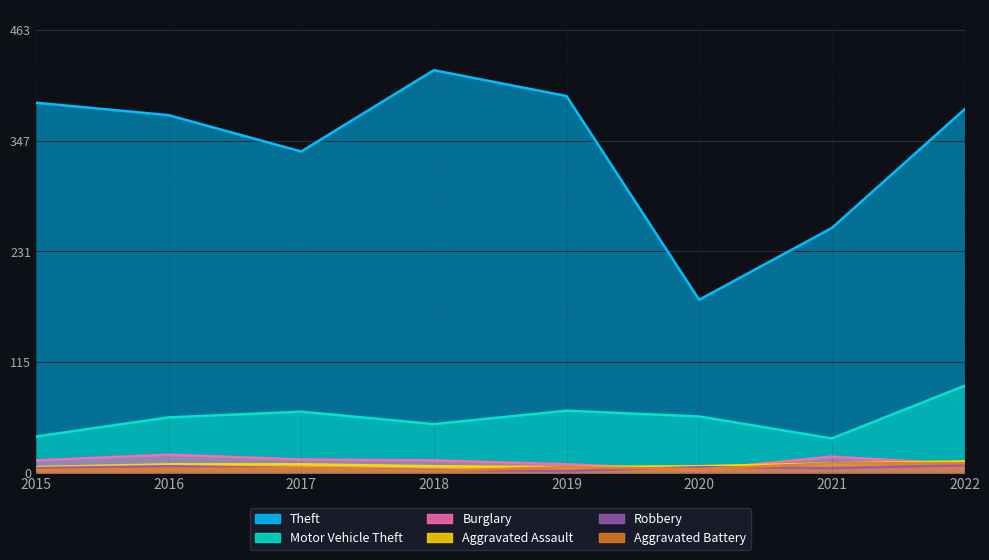

How many lines are shown in the chart?

6